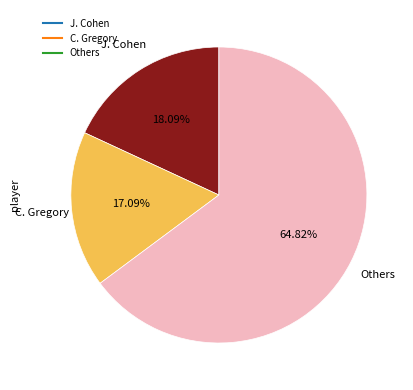

Is there any slice that represents more than half of the pie?

Yes